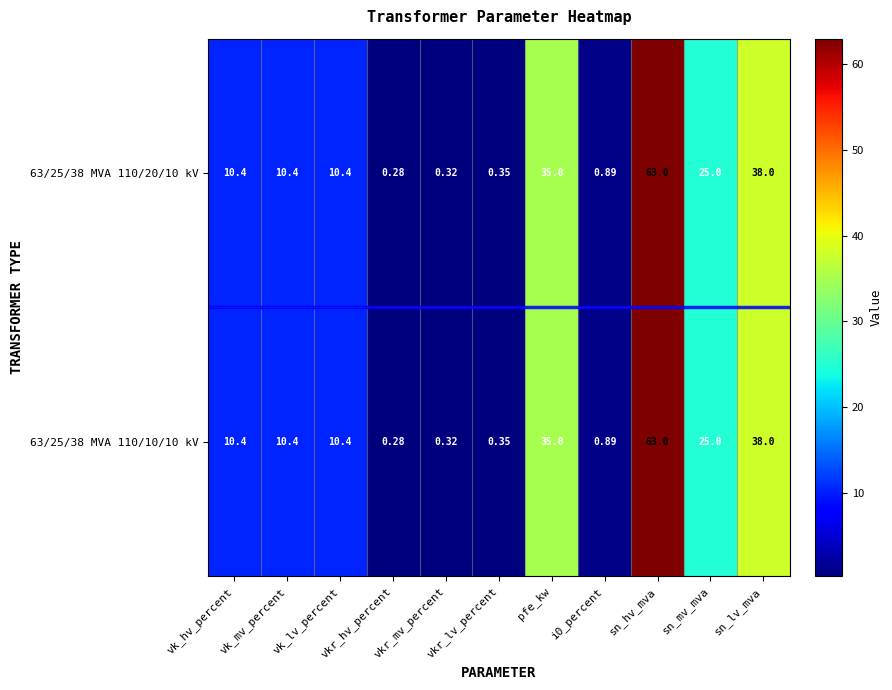

At which category is the sum across all series the highest?

sn_hv_mva